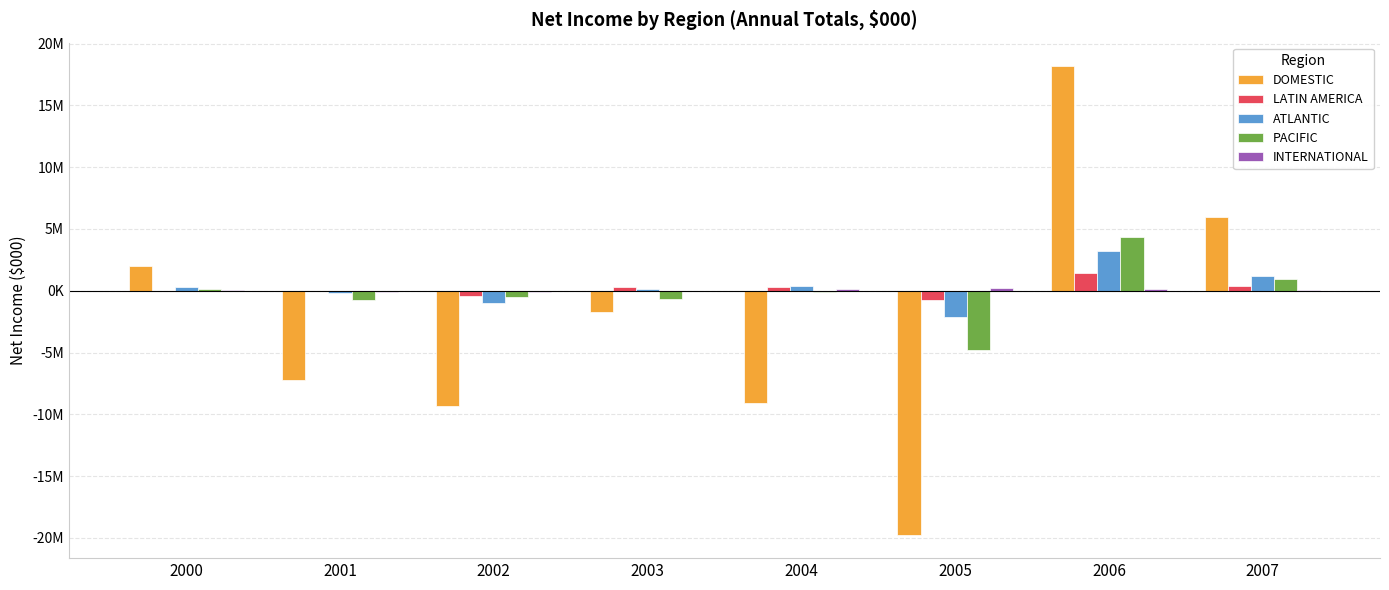

Reading left to right, list all the values displayed in this chart.

DOMESTIC: 2000=1991496	2001=-7234855	2002=-9329102	2003=-1715469	2004=-9104424	2005=-19747536	2006=18186112	2007=5979562
LATIN AMERICA: 2000=12581	2001=10499	2002=-436783	2003=285808	2004=313825	2005=-720181	2006=1464063	2007=368016
ATLANTIC: 2000=311761	2001=-182509	2002=-1029513	2003=116463	2004=407530	2005=-2109279	2006=3188145	2007=1224053
PACIFIC: 2000=137623	2001=-768656	2002=-491717	2003=-651702	2004=-71523	2005=-4833816	2006=4352204	2007=922144
INTERNATIONAL: 2000=79238	2001=-90989	2002=-78369	2003=3543	2004=151897	2005=190916	2006=138042	2007=62075